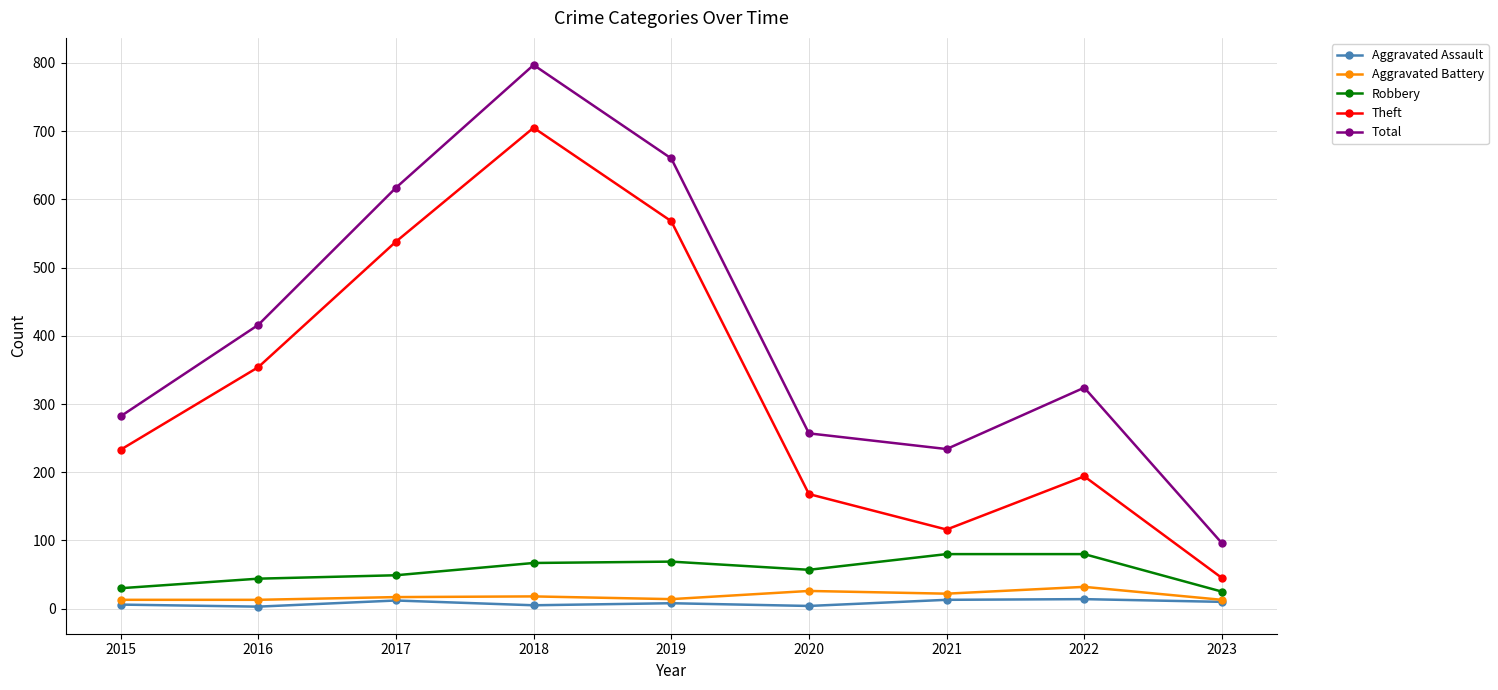

Rank the categories by Total value from highest to lowest.

2018, 2019, 2017, 2016, 2022, 2015, 2020, 2021, 2023